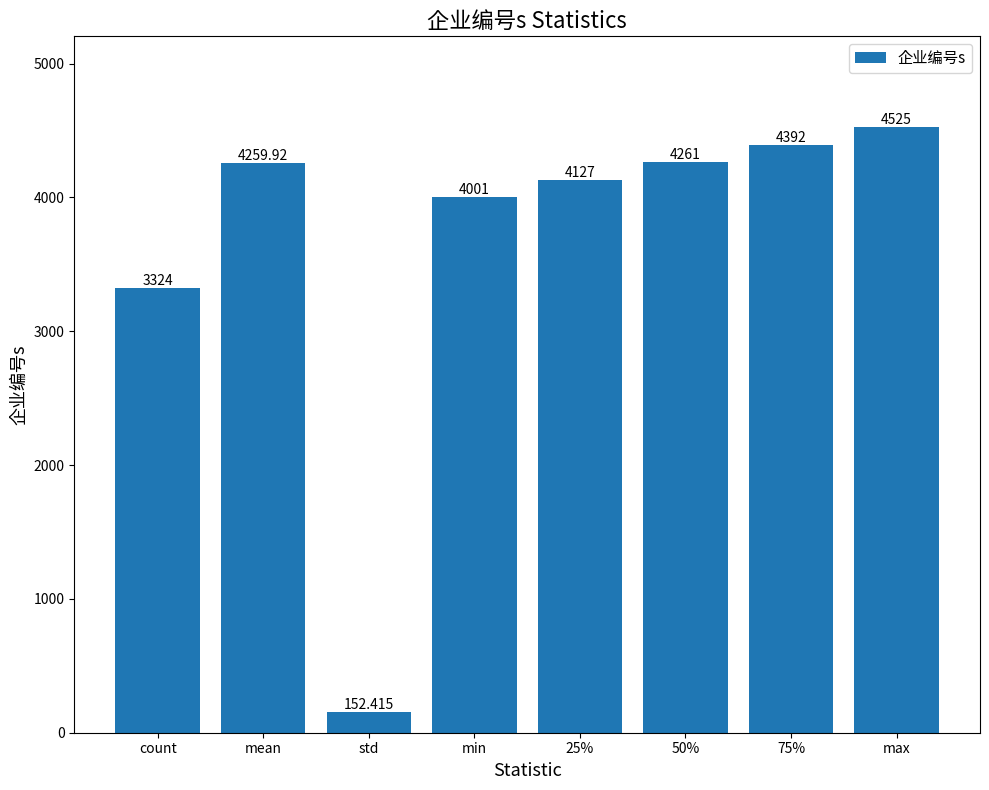

Which has a higher value, 50% or 25%?

50%